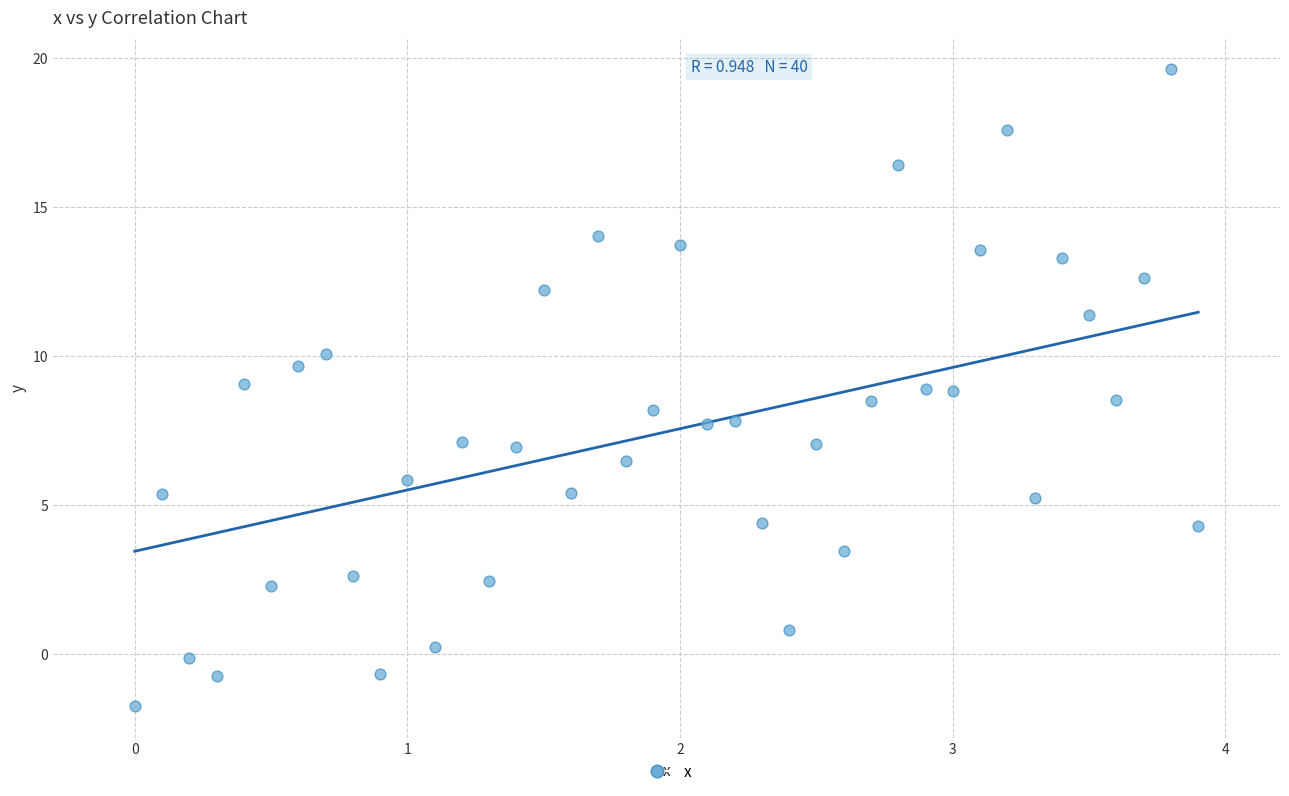

What is the range of X values (max minus min)?

3.9